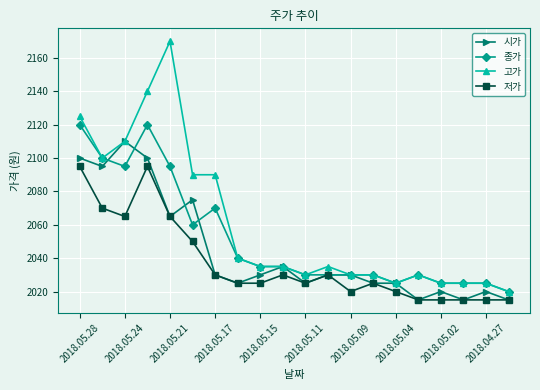

Which series has the largest total across all categories?

고가